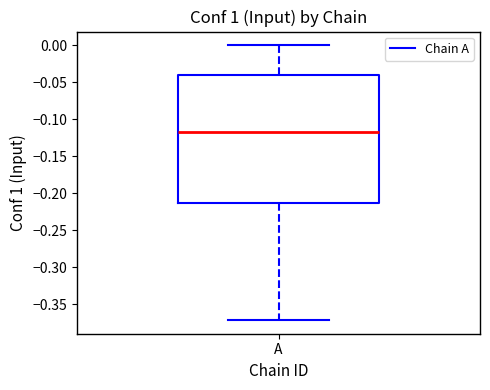

Where is the upper edge of the box for A on the y-axis? The values are not printed on the chart, so give them approximately, as read against the axis.

-0.040